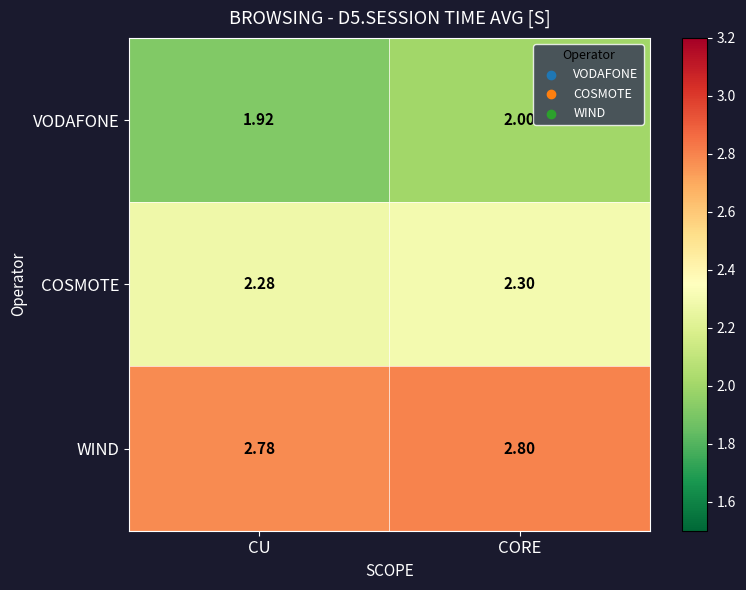

Which series has the largest total across all categories?

WIND